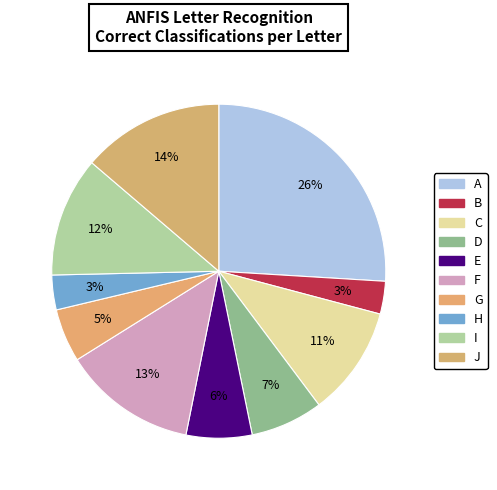

Between H and G, which is larger?

G